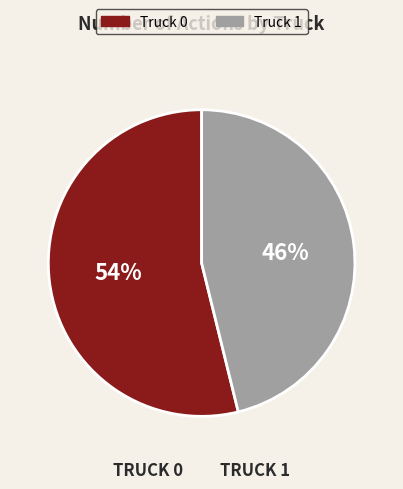

Count the number of slices in the pie.

2